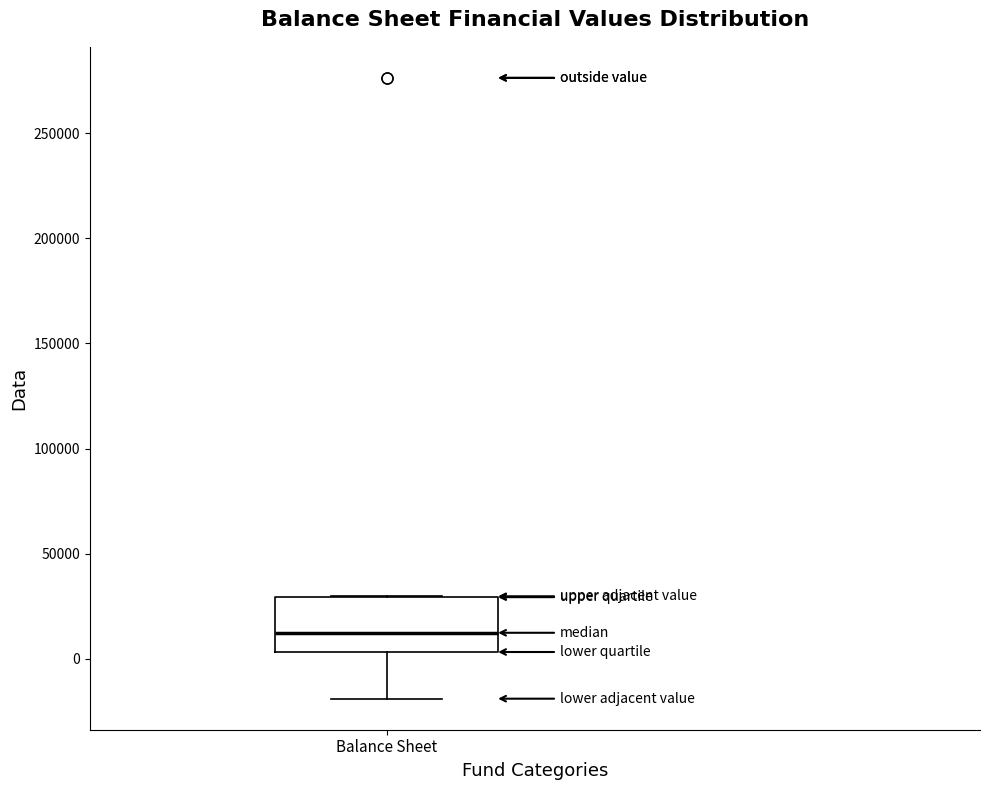

Read this box plot against the y-axis: the position of the median line, the range covered by the box, and the ends of both whiskers. The values are not printed on the chart, so give them approximately, as read against the axis.

median 10000, box 5000 to 30000, whiskers -20000 to 30000